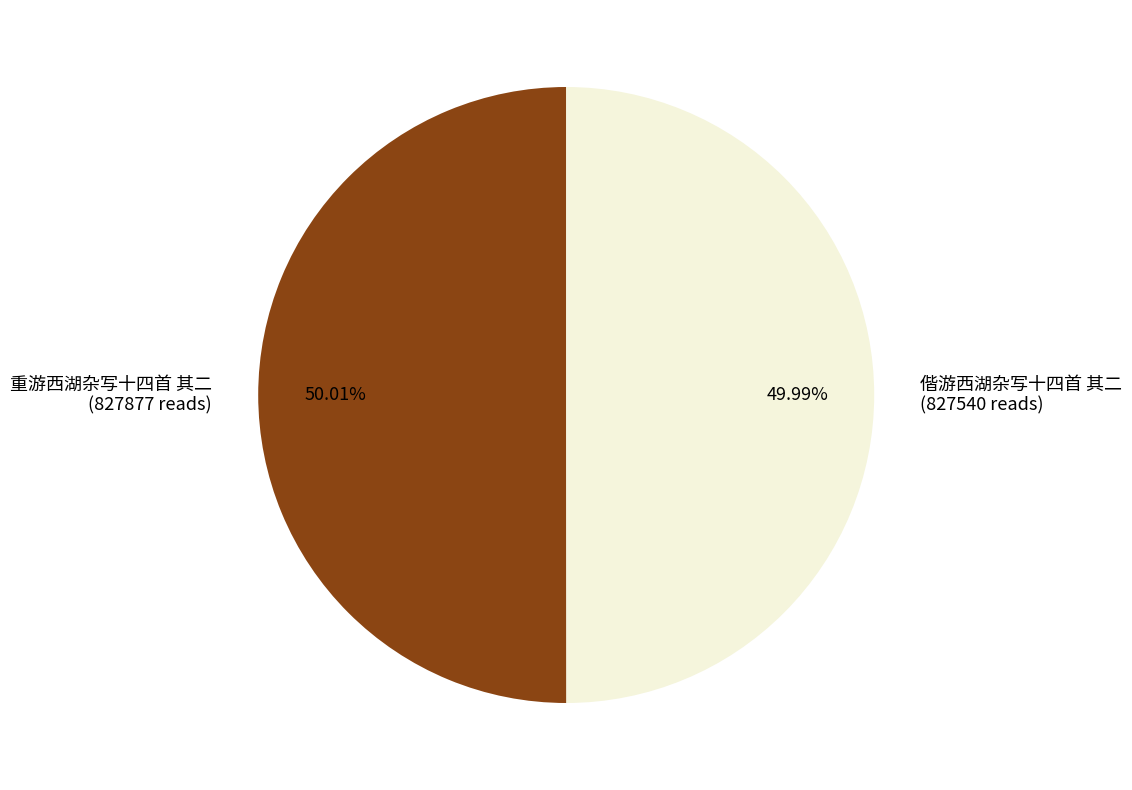

Approximately how many times larger is the value at 重游西湖杂写十四首 其二 (827877 reads) compared to 偕游西湖杂写十四首 其二 (827540 reads)?

1.0